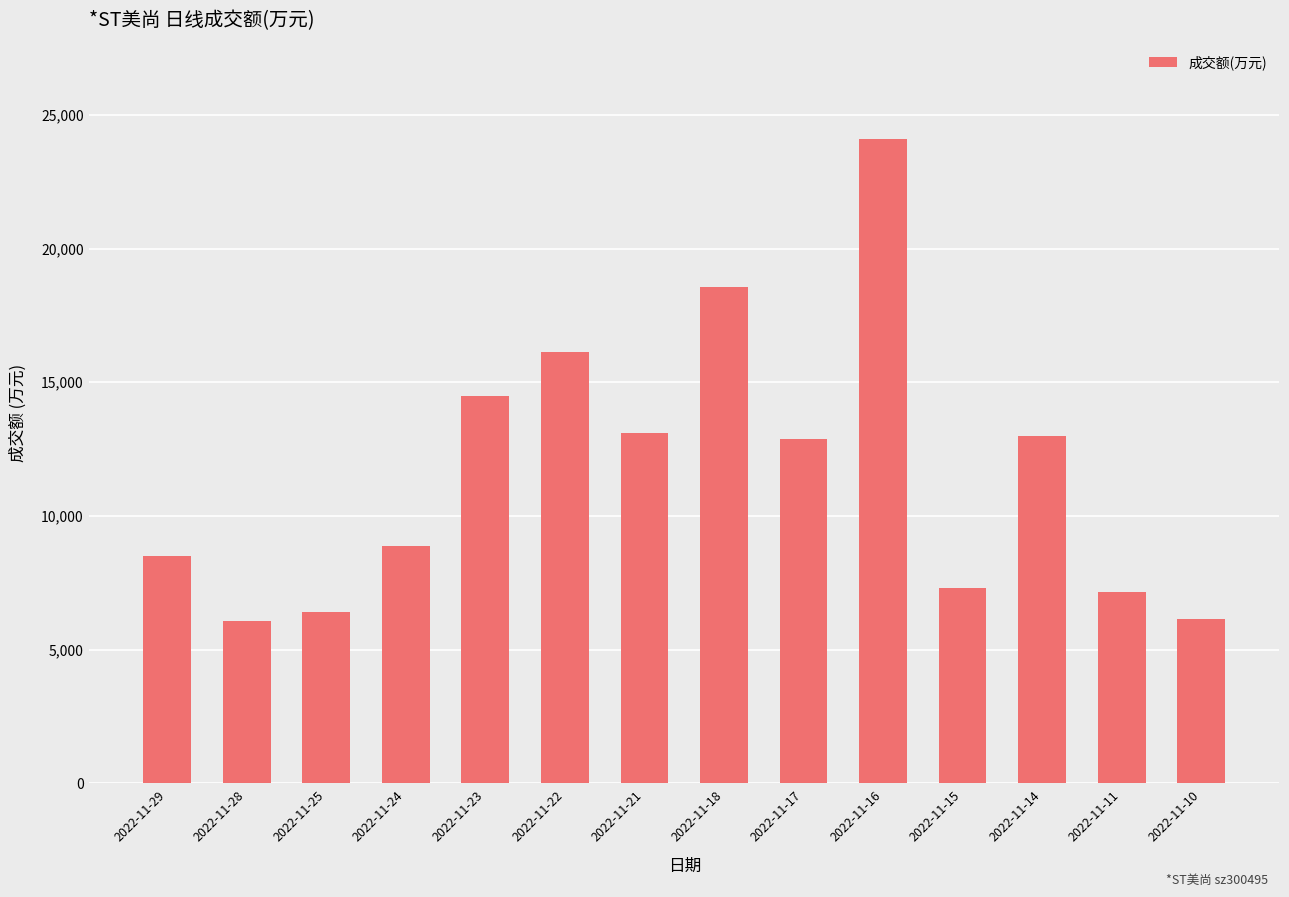

What is the approximate value at 2022-11-23?

14484